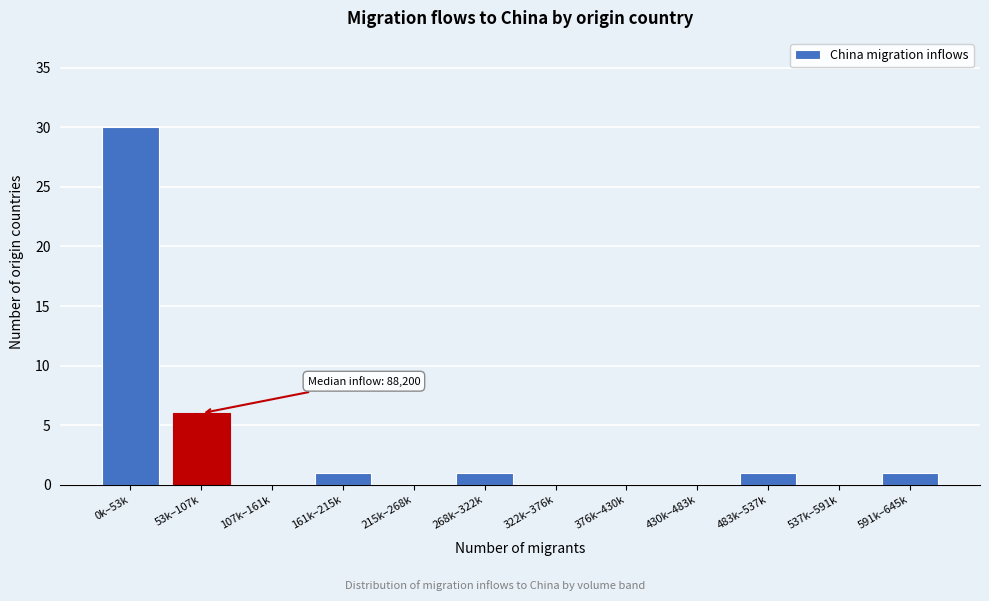

Reading right to left, extract all data points from this chart.

591k–645k=1	537k–591k=0	483k–537k=1	430k–483k=0	376k–430k=0	322k–376k=0	268k–322k=1	215k–268k=0	161k–215k=1	107k–161k=0	53k–107k=6	0k–53k=30